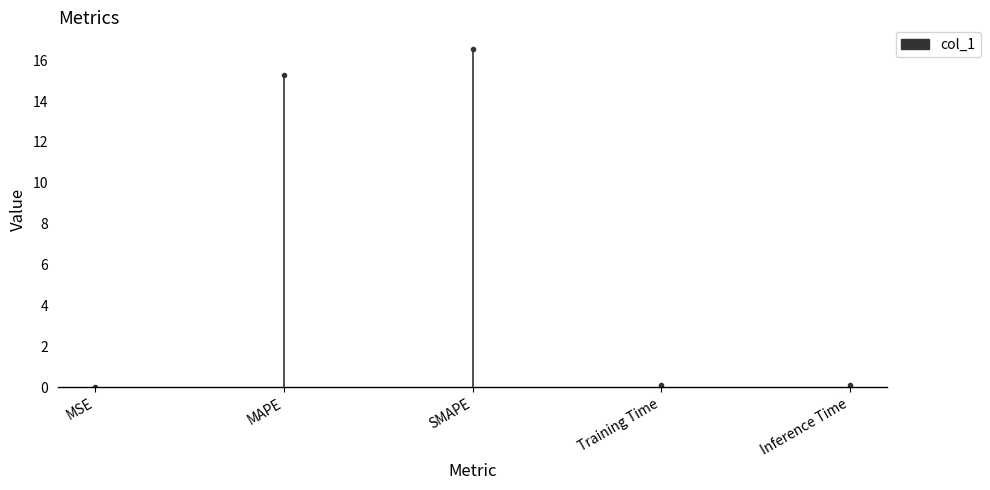

The chart shows a value of -0.0 at MSE. True or false?

False